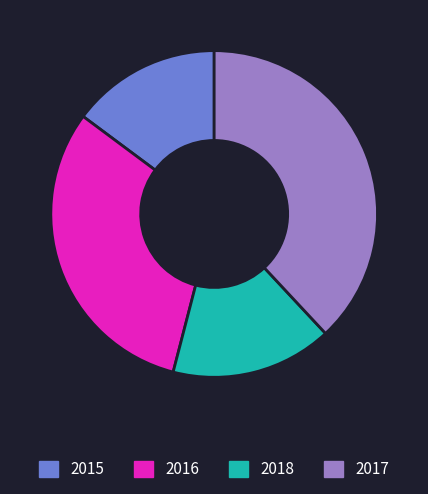

How many slices are in this pie chart?

4